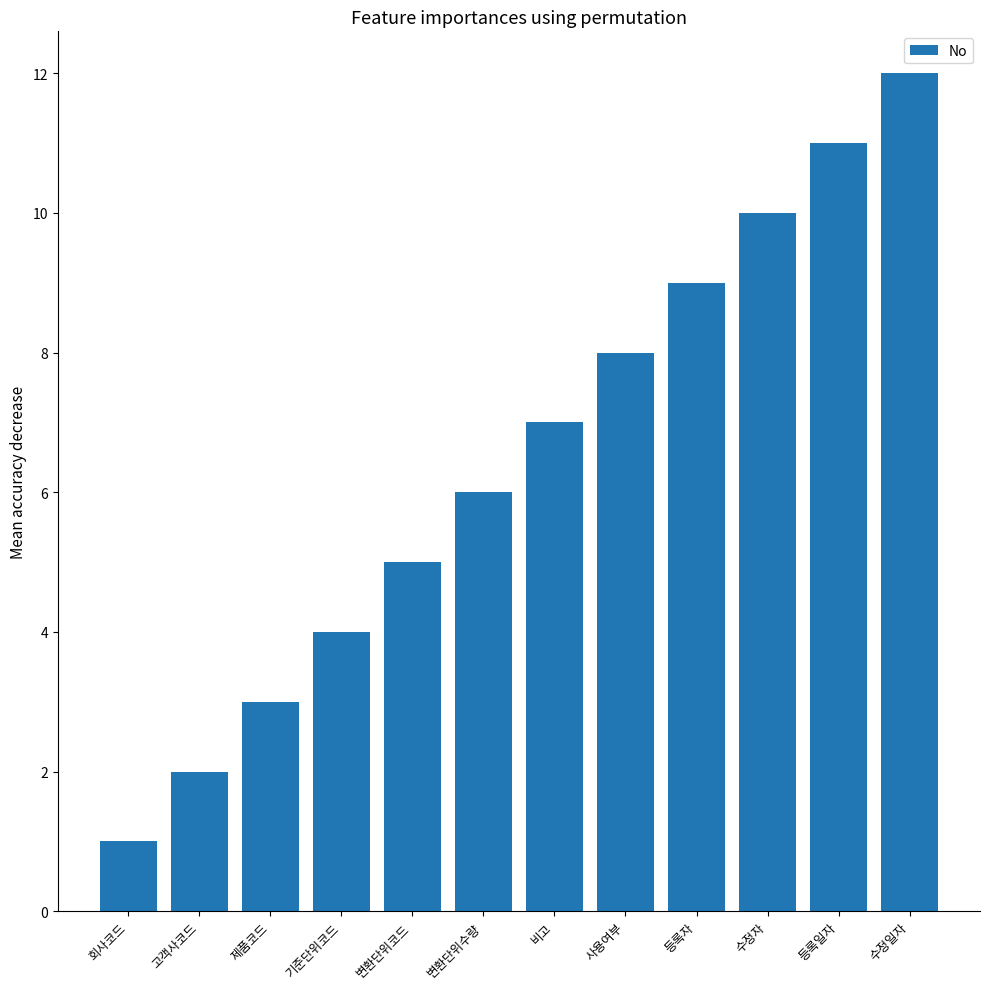

What is the minimum value shown in the chart?

1